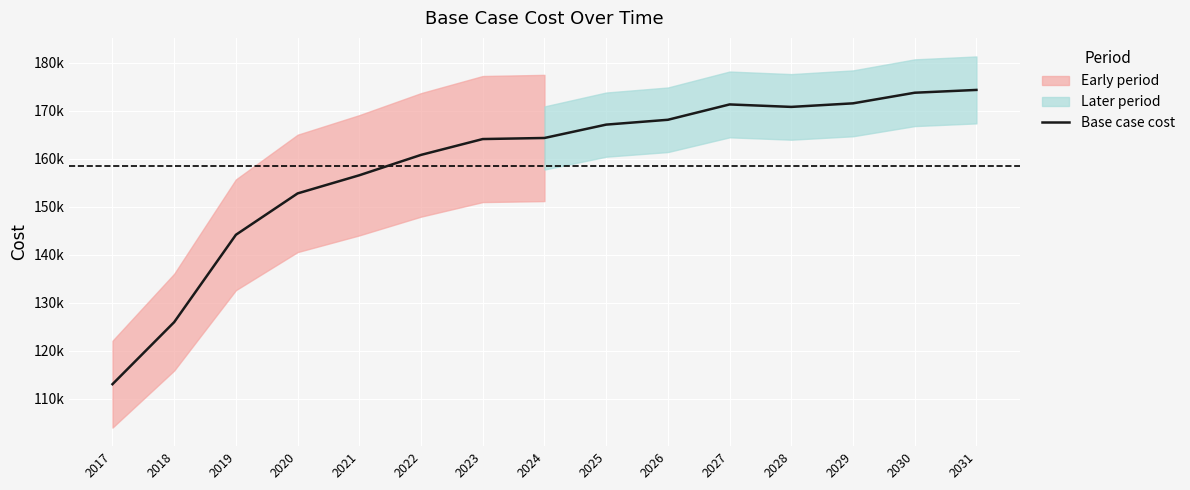

What is the value of the 13th point from the left?

171573.9